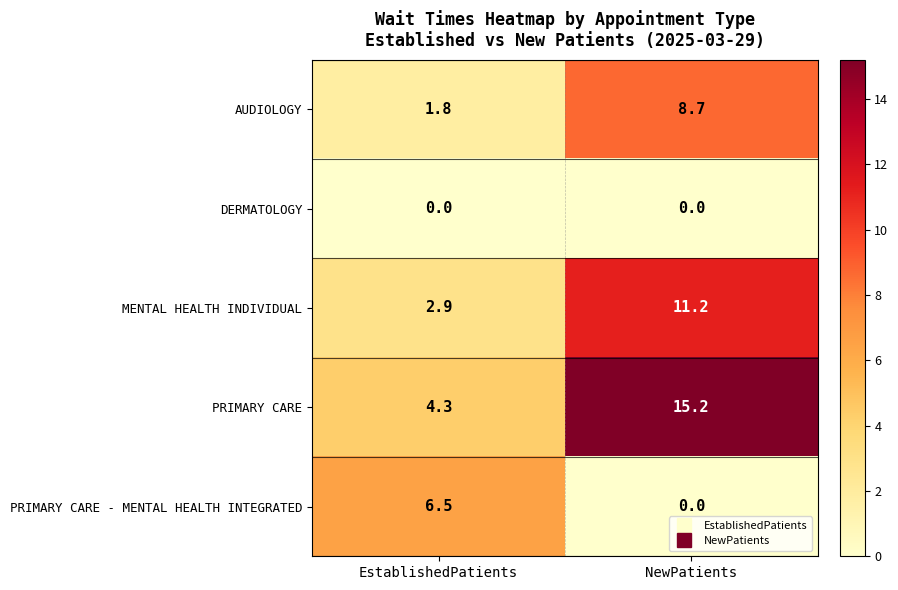

What is the sum of all AUDIOLOGY values?

10.5